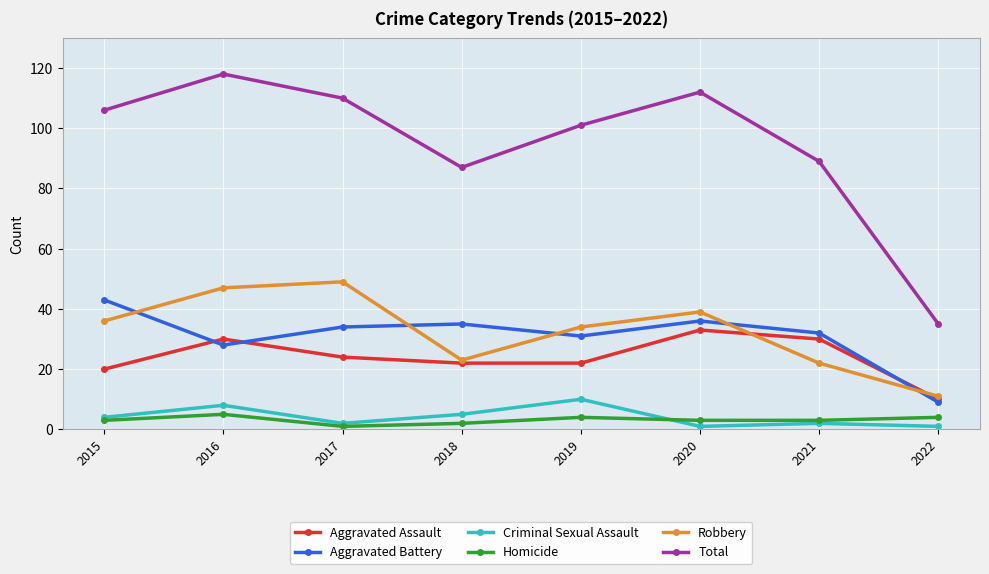

What is the value of the Aggravated Battery point at the 5th from the left?

31